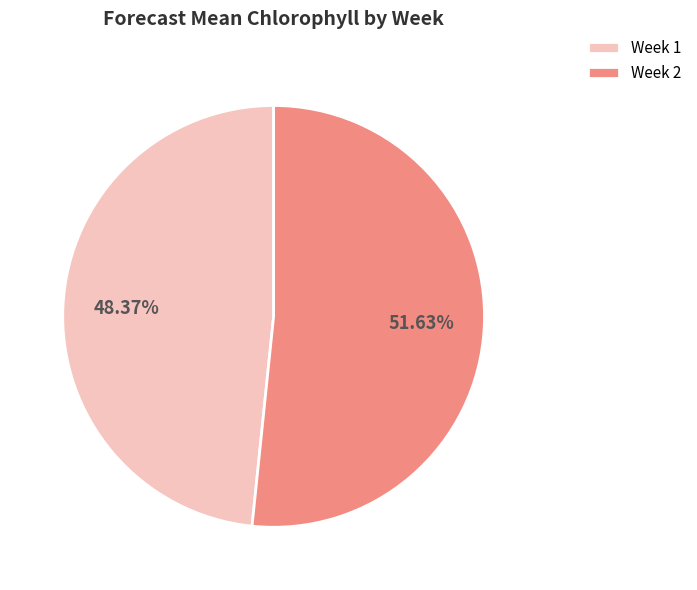

Rank the categories by value from lowest to highest.

Week 1, Week 2